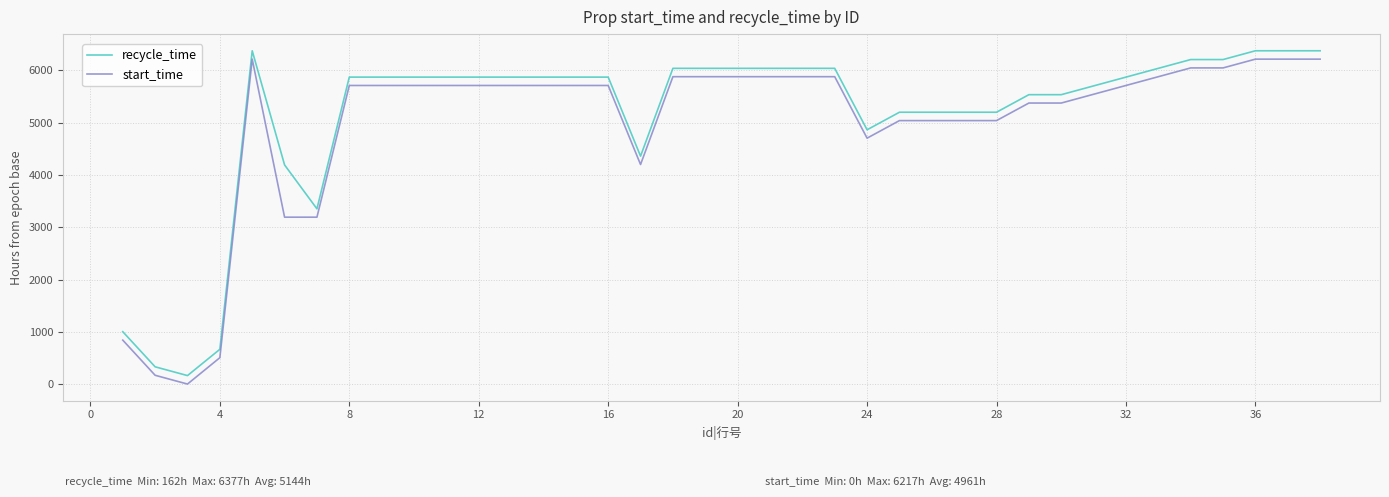

What is the difference between the maximum and minimum values in the recycle_time series?

6215.0